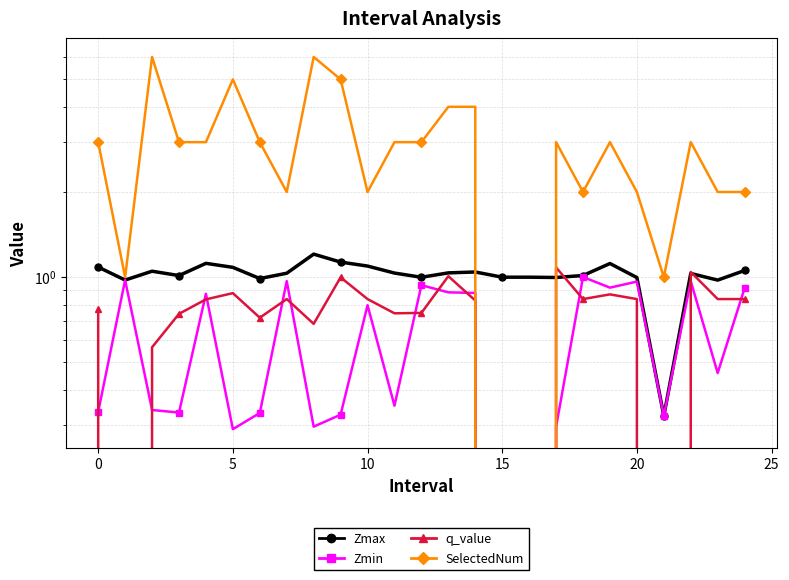

Reading left to right, transcribe all the data shown in this chart.

Zmax: 1.1	1.0	1.0	1.0	1.1	1.1	1.0	1.0	1.2	1.1	1.1	1.0	1.0	1.0	1.0	1.0	1.0	1.0	1.0	1.1	1.0	0.3	1.0	1.0	1.1
Zmin: 0.3	1.0	0.3	0.3	0.9	0.3	0.3	1.0	0.3	0.3	0.8	0.4	0.9	0.9	0.9	0.0	0.0	0.3	1.0	0.9	1.0	0.3	1.0	0.5	0.9
q_value: 0.8	-0.0	0.6	0.7	0.8	0.9	0.7	0.8	0.7	1.0	0.8	0.7	0.7	1.0	0.8	0.0	0.0	1.1	0.8	0.9	0.8	-0.0	1.0	0.8	0.8
SelectedNum: 3.0	1.0	6.0	3.0	3.0	5.0	3.0	2.0	6.0	5.0	2.0	3.0	3.0	4.0	4.0	0.0	0.0	3.0	2.0	3.0	2.0	1.0	3.0	2.0	2.0